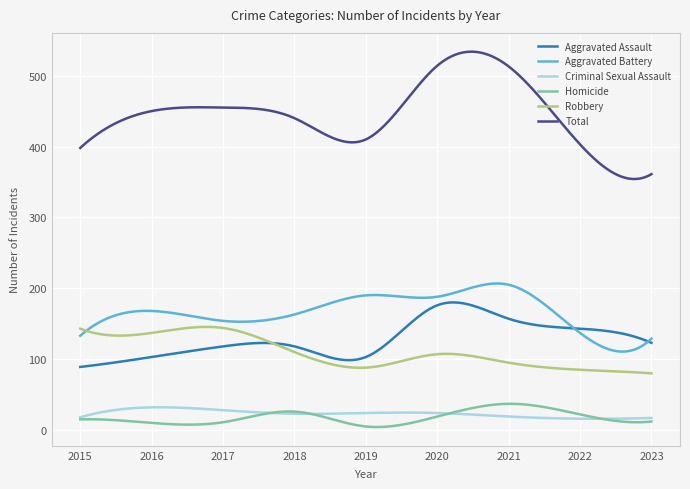

True or false: Robbery and Total intersect in this chart.

False